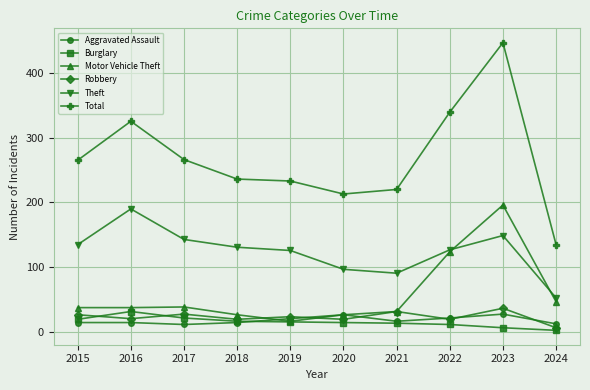

Rank the series by their maximum value, from highest to lowest.

Total, Motor Vehicle Theft, Theft, Robbery, Burglary, Aggravated Assault